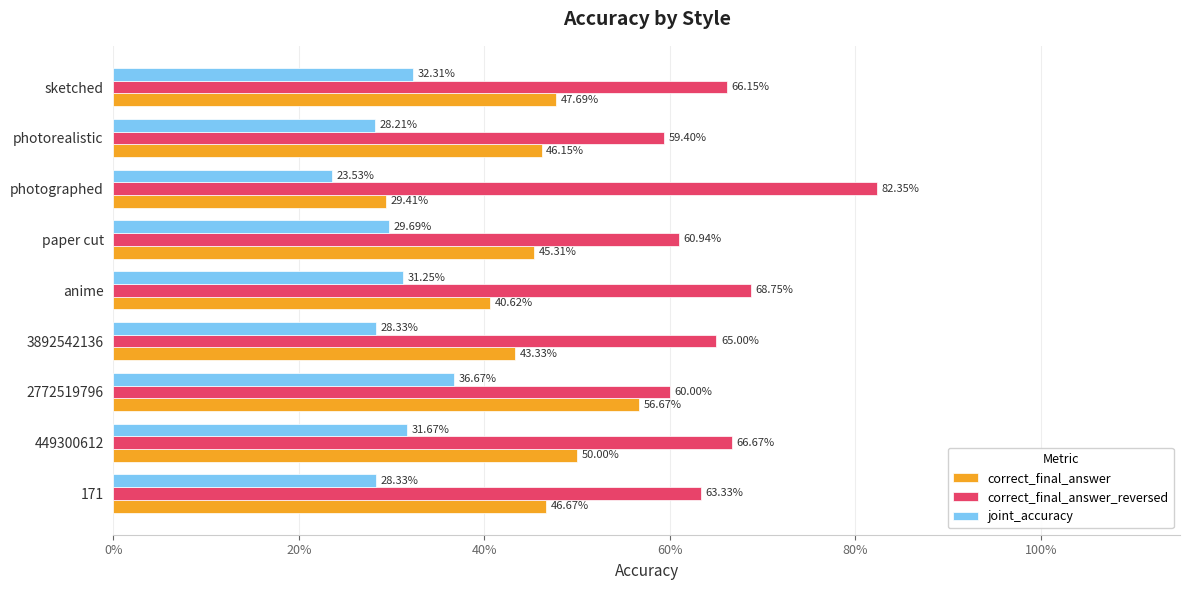

What are all the series names shown in the legend?

correct_final_answer, correct_final_answer_reversed, joint_accuracy